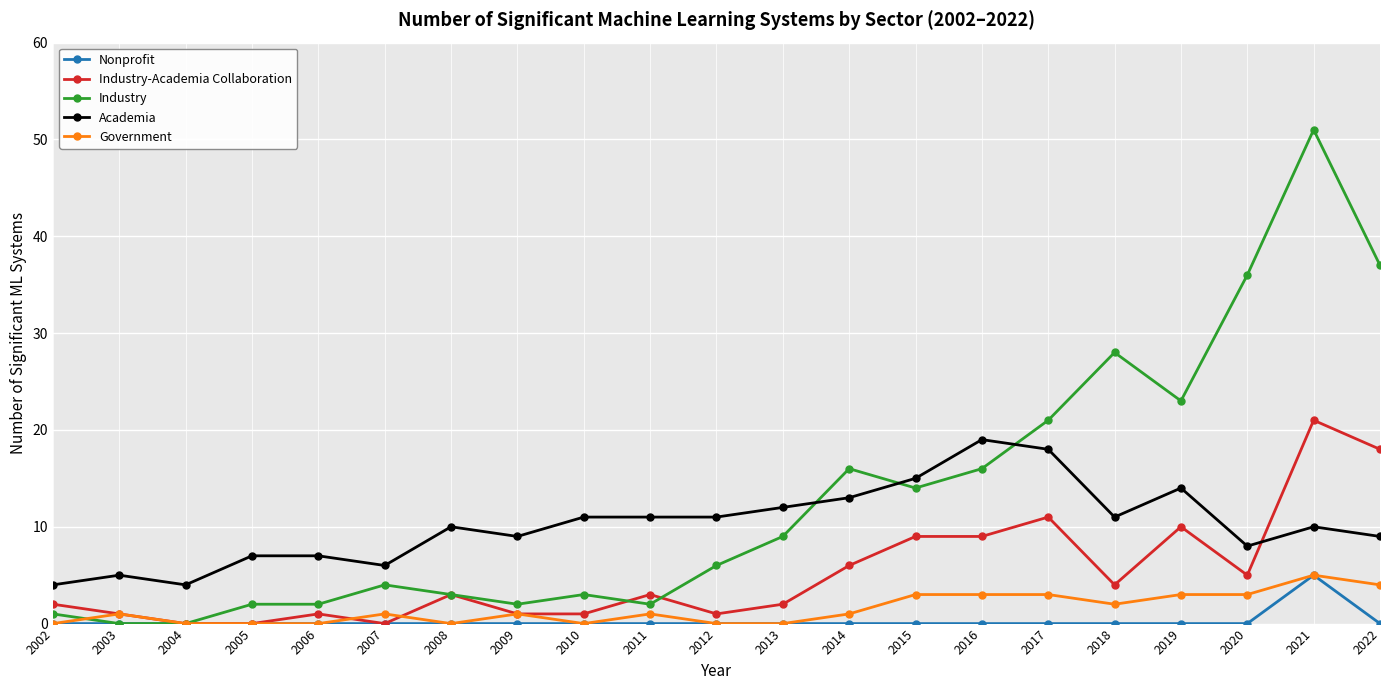

Does the chart display data point markers on the line(s)?

Yes